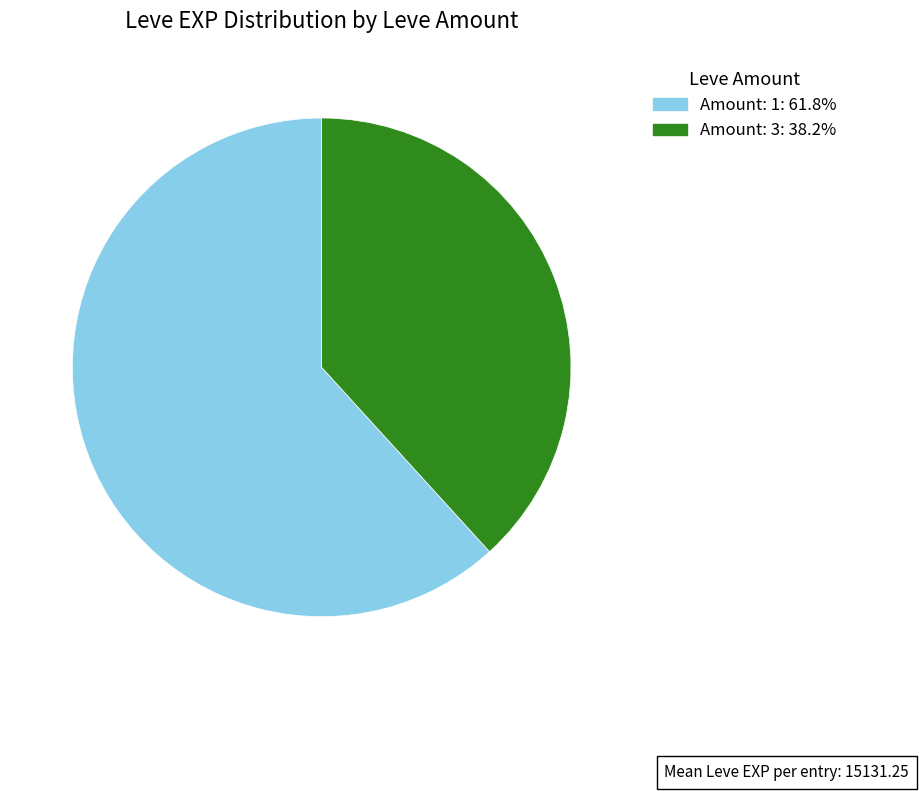

Is there a majority slice in this chart?

Yes